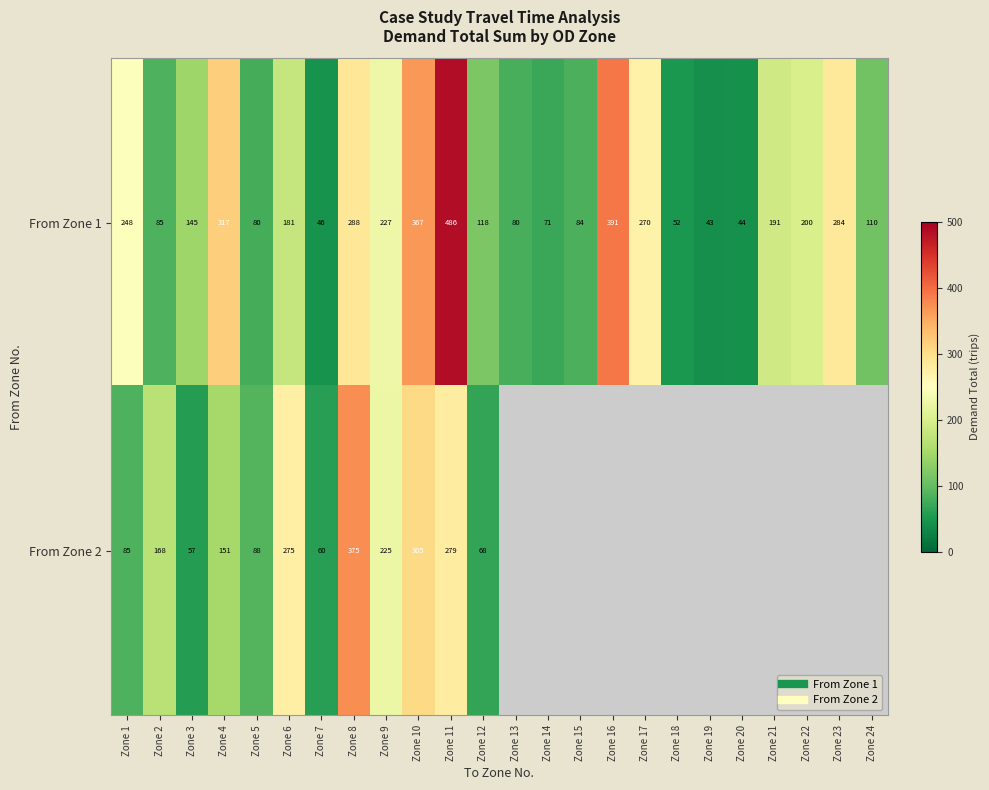

Where is From Zone 2 nearest to the value 216?

Zone 9